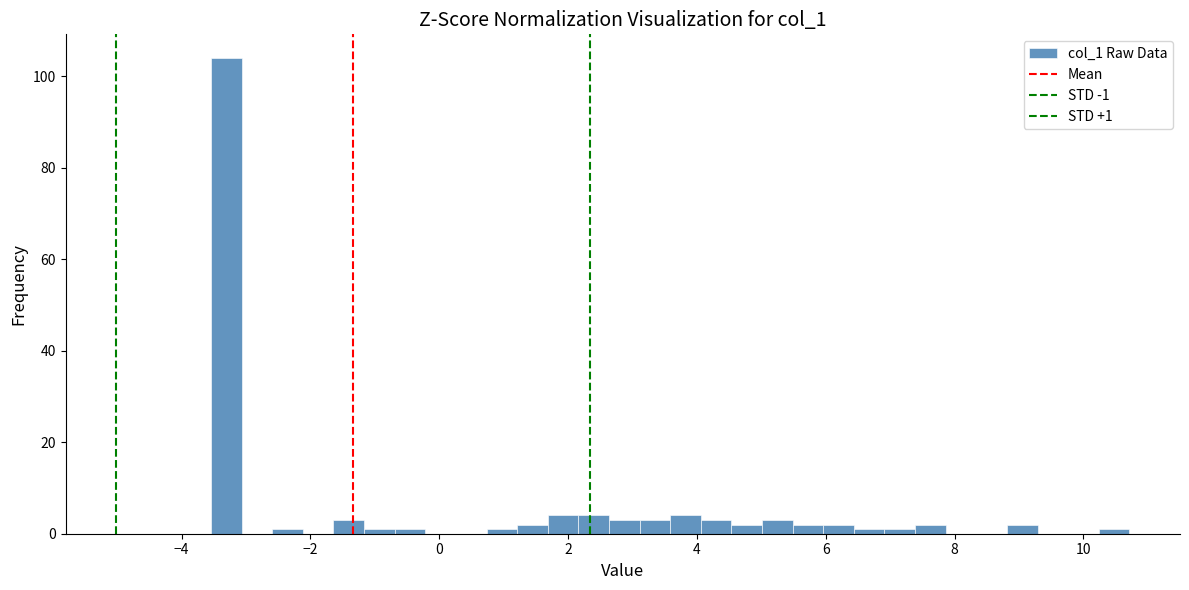

Read against the x-axis, roughly where is the centre of the tallest bar?

-3.4